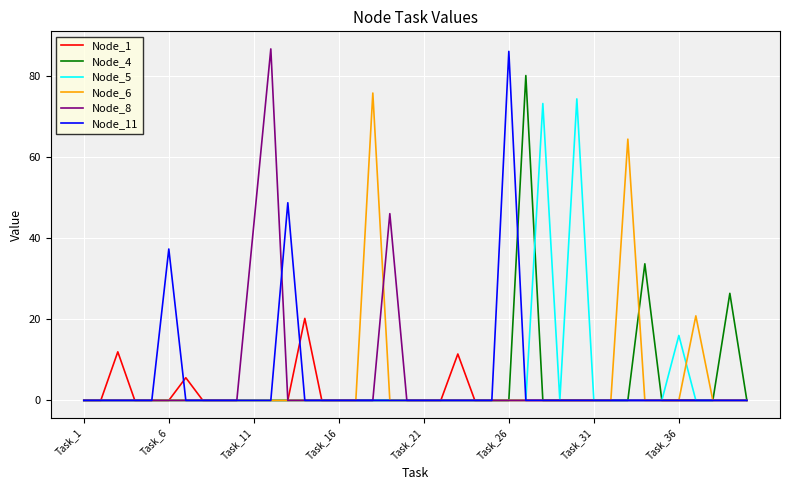

At how many categories does at least one series exceed 59?

7